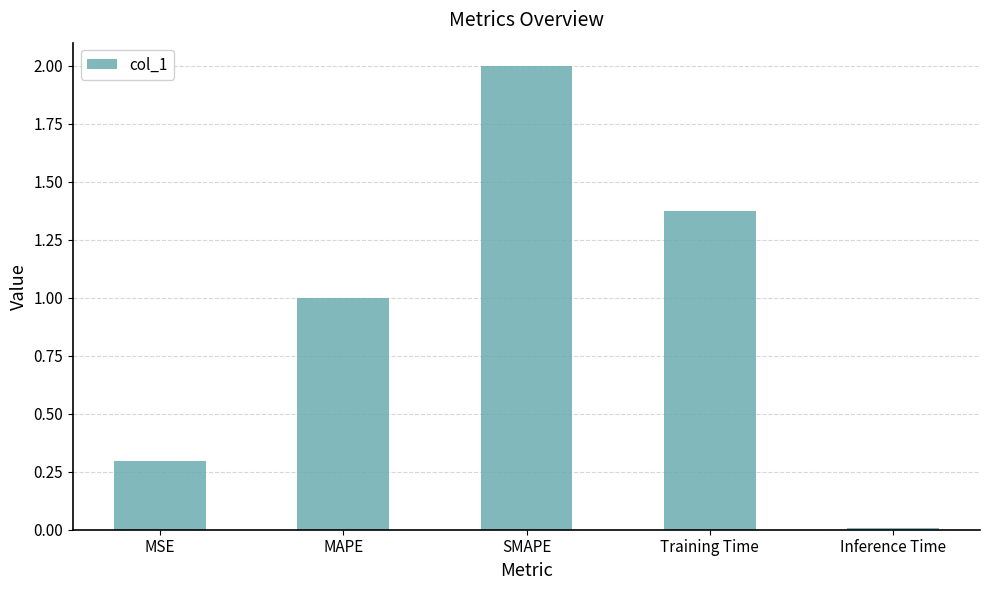

What is the change in value from MAPE to Training Time?

+0.4